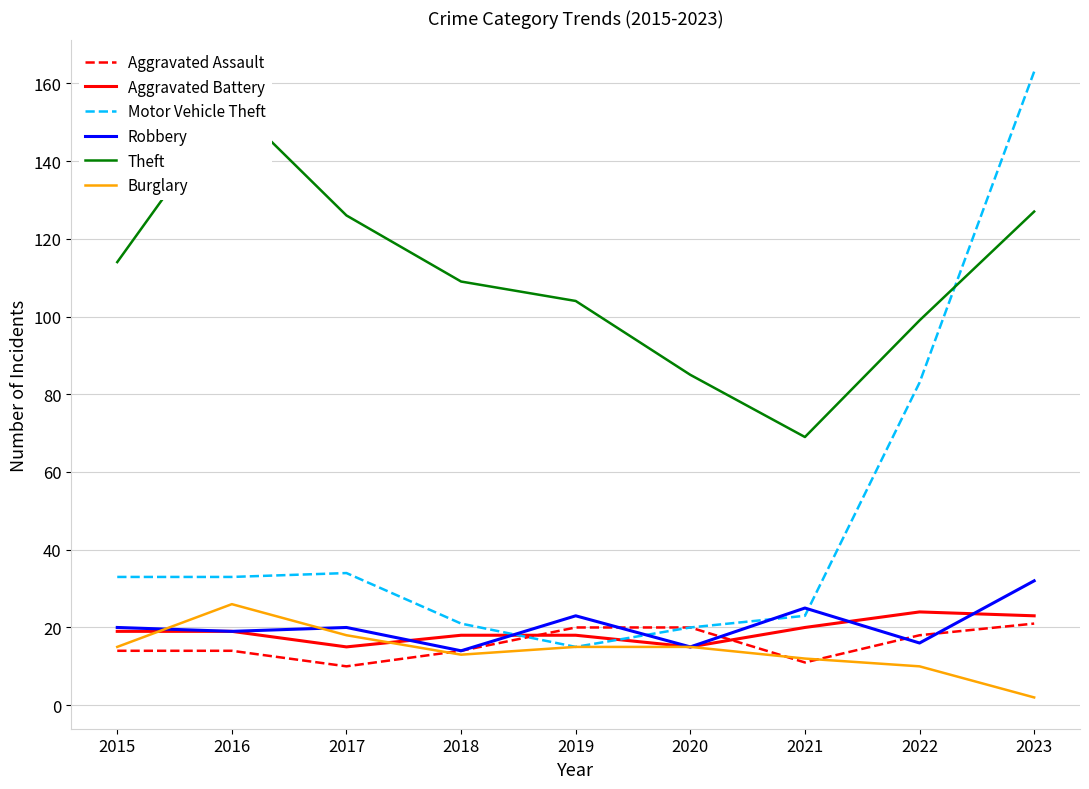

True or false: Burglary has a value of 15 at 2019.

True